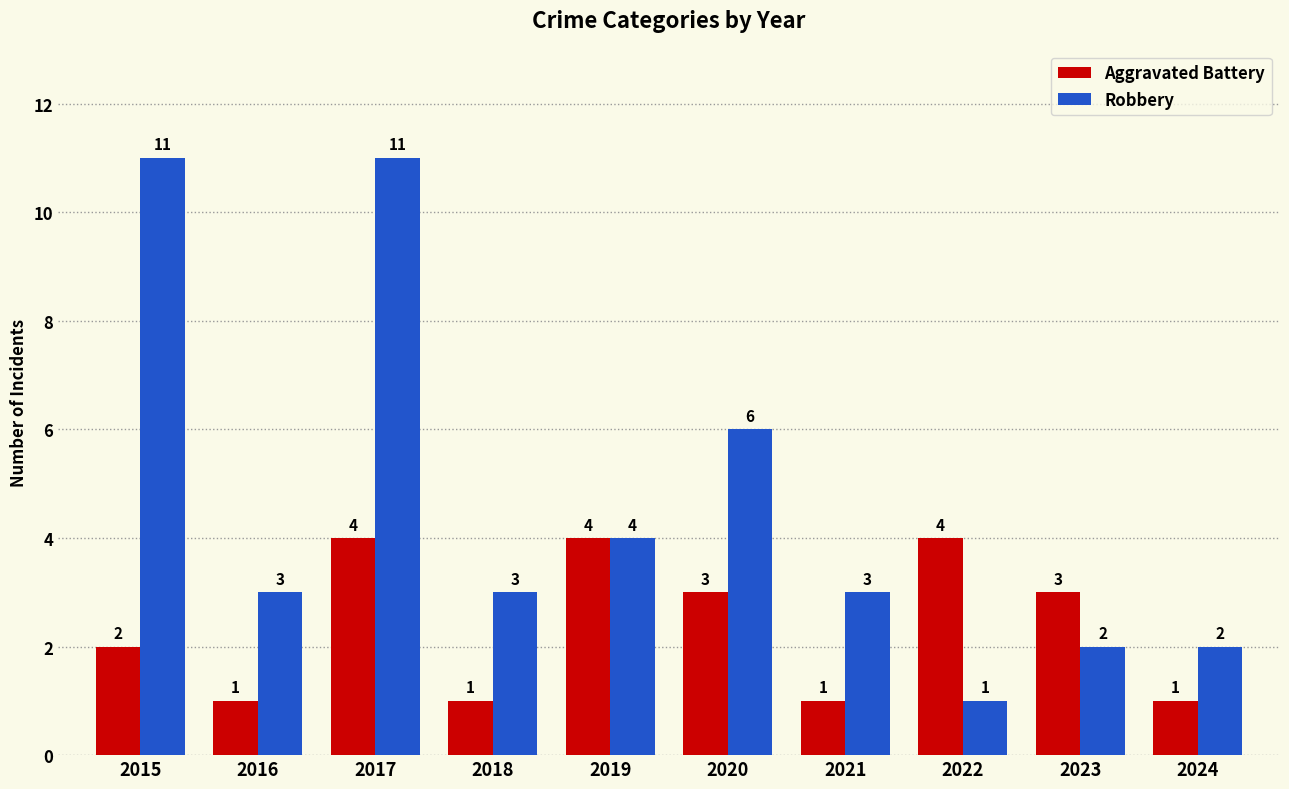

How many bars are there in each group?

2